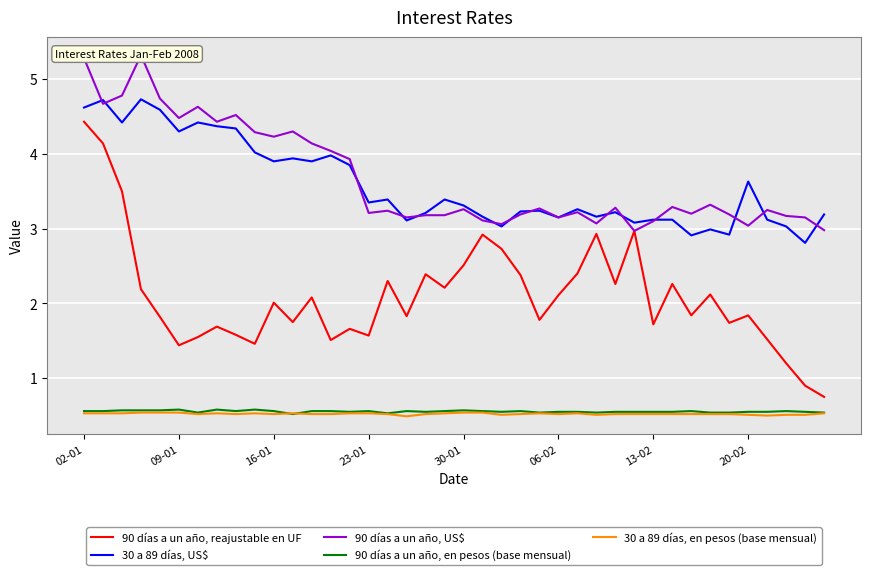

What position from the right is 12?

28